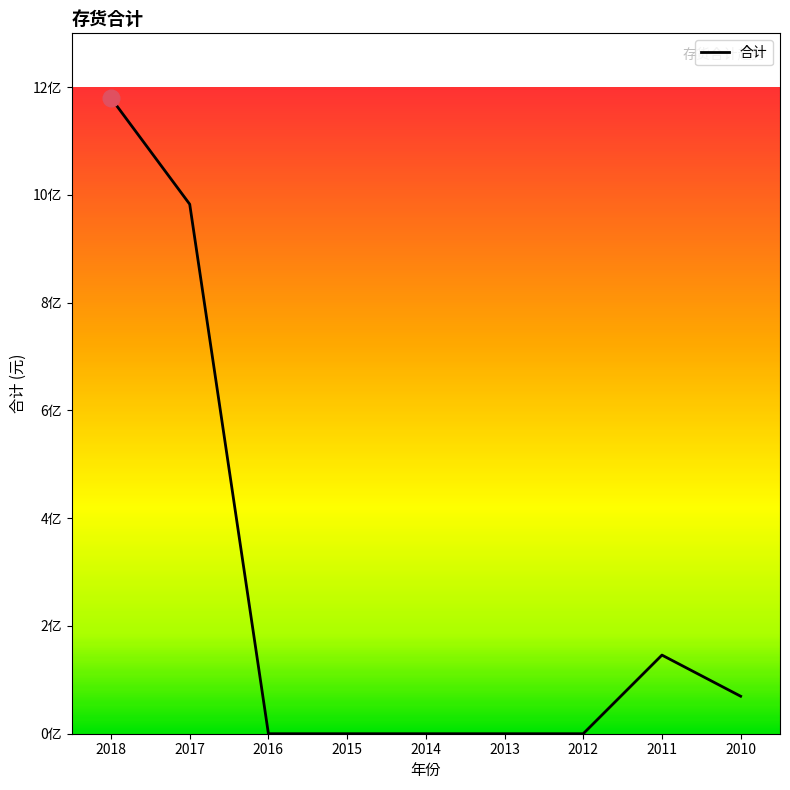

Does the chart display data point markers on the line(s)?

No